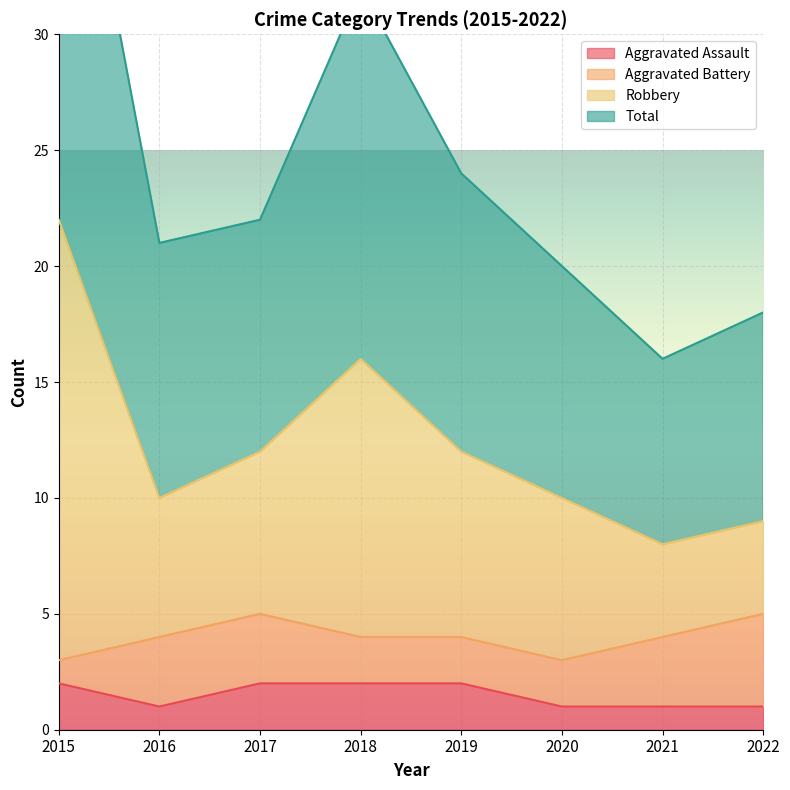

The value of Aggravated Assault at 2019 is 2. True or false?

True